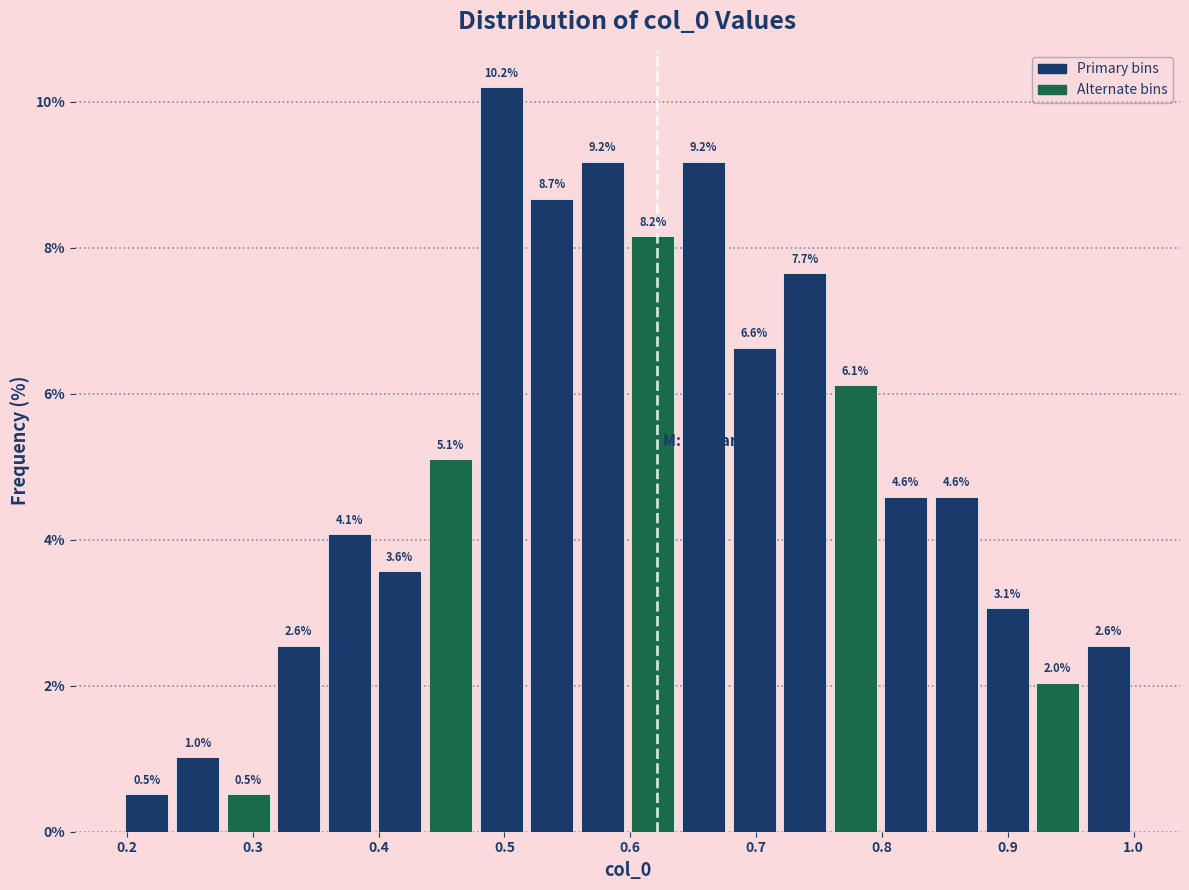

Which range on the x-axis has the tallest bar?

0.48 to 0.52